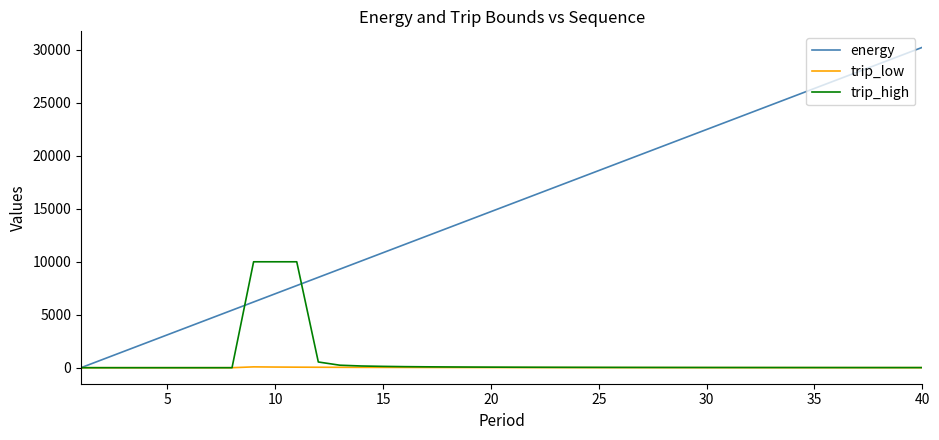

What is the maximum value shown in the chart?

30244.9